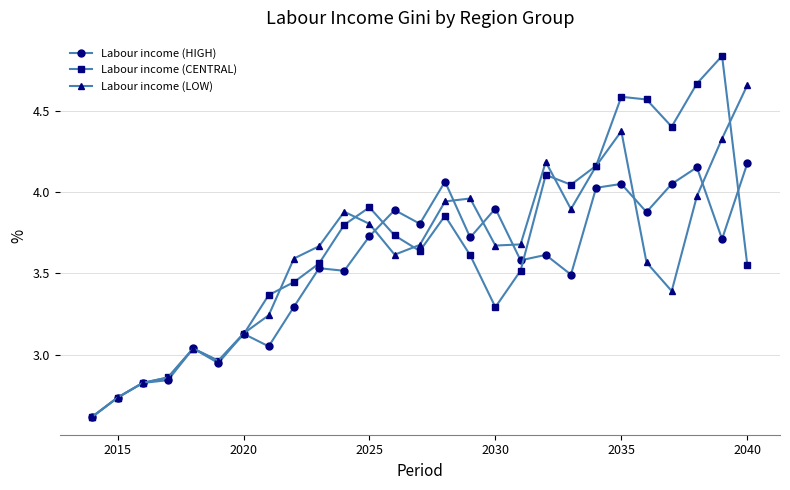

What is the value of the Labour income (HIGH) point at the 14th from the left?

3.8